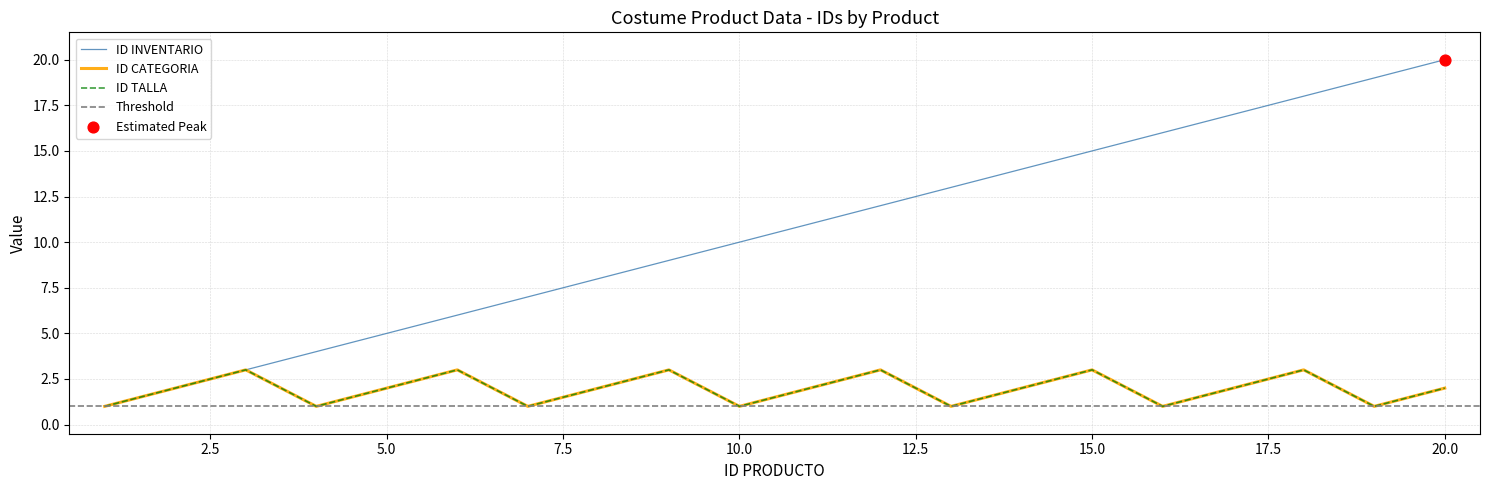

What are all the series names shown in the legend?

ID INVENTARIO, ID CATEGORIA, ID TALLA